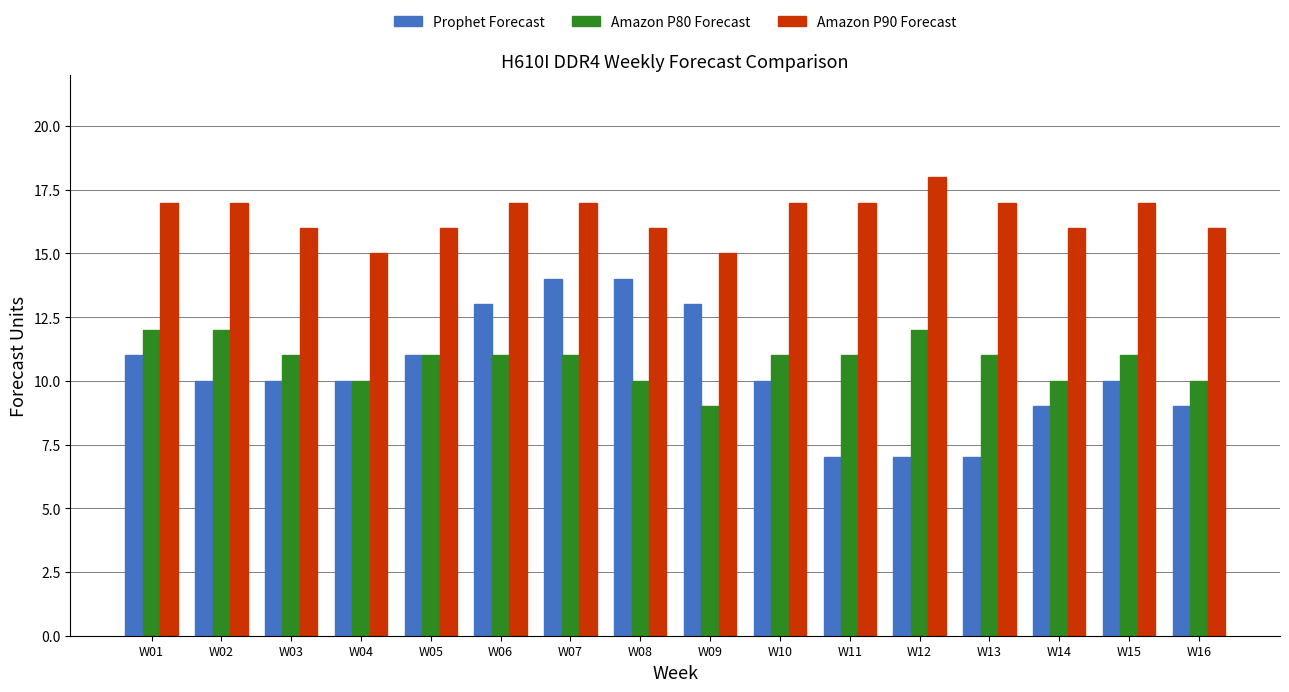

Is the value of Prophet Forecast at W09 greater than the value of Amazon P90 Forecast at W06?

No